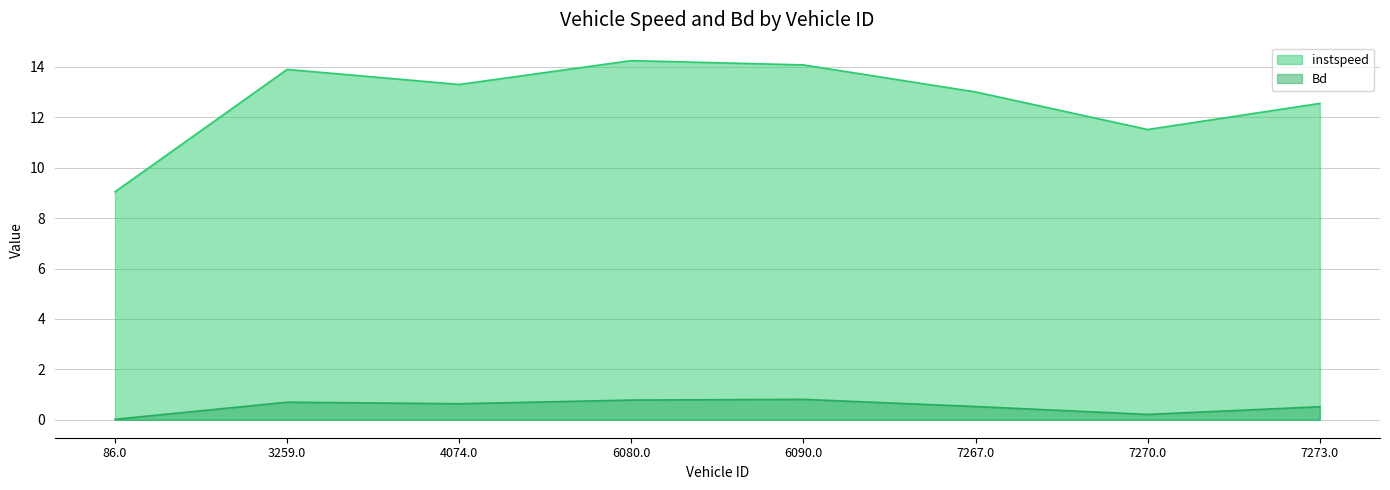

What is the sum of all instspeed values?

101.7